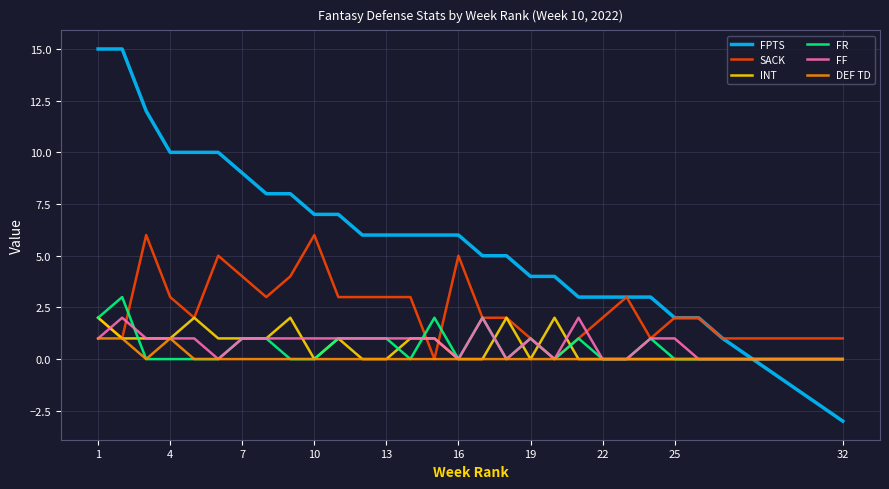

Does the chart display data point markers on the line(s)?

No